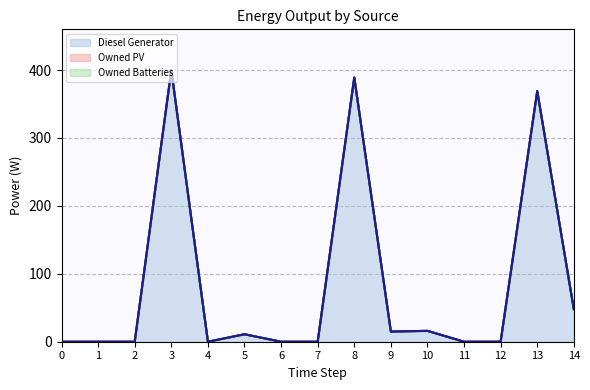

At which category is the sum across all series the highest?

3